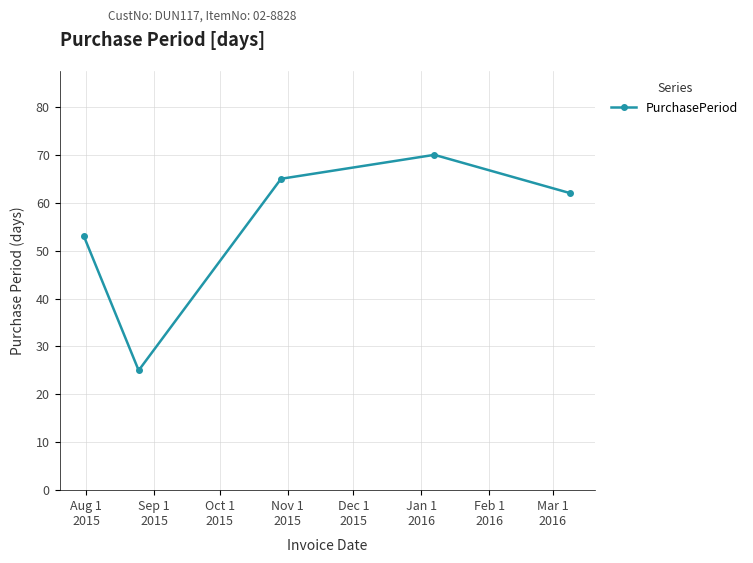

What is the value of the 5th point from the left?

62